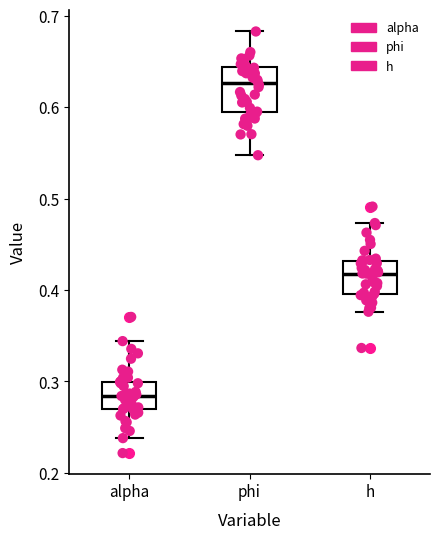

Which box is the tallest, from its lower edge to its upper edge?

phi